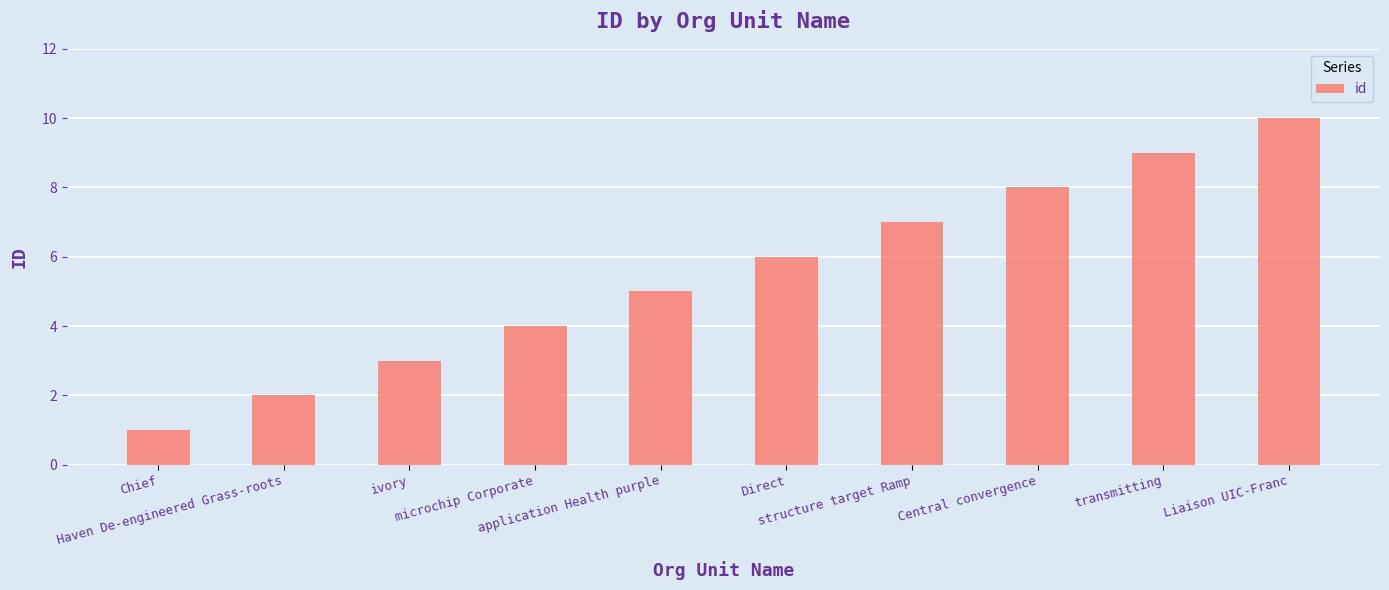

Reading right to left, what are all the values shown in this chart?

10	9	8	7	6	5	4	3	2	1